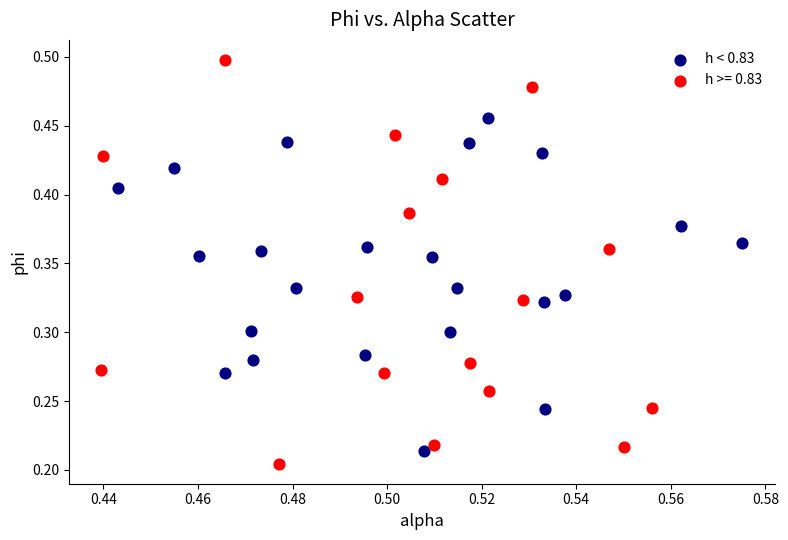

Which series has the widest spread of Y values?

h >= 0.83